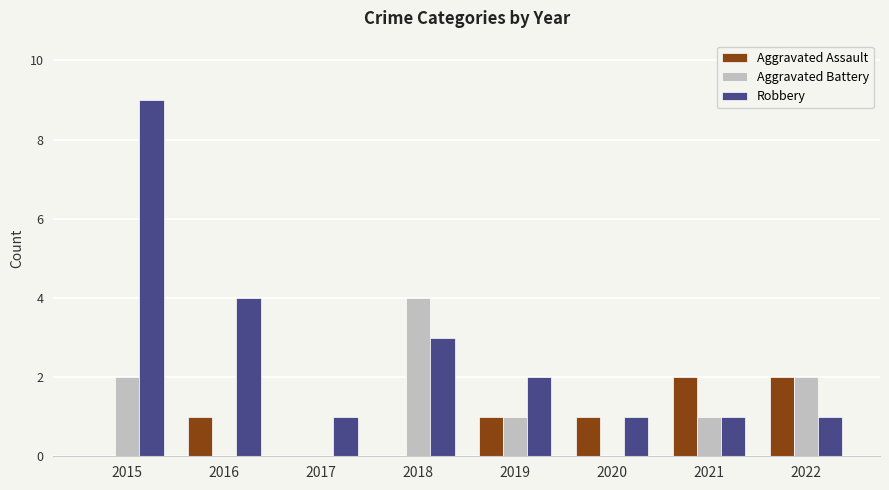

What is the highest value of the Robbery series?

9